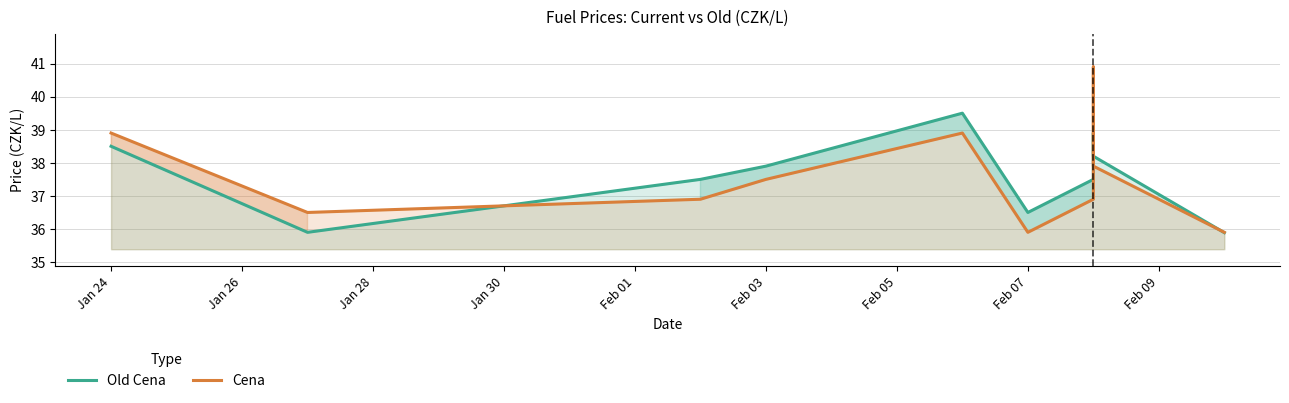

What is the difference between the maximum and minimum values in the Old Cena series?

3.6